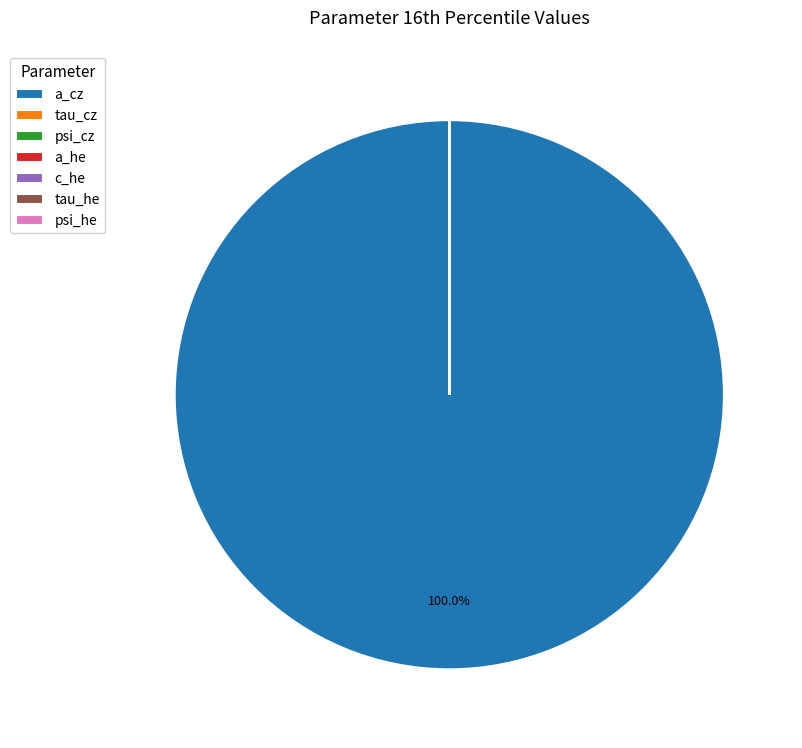

Which slice is the largest?

a_cz